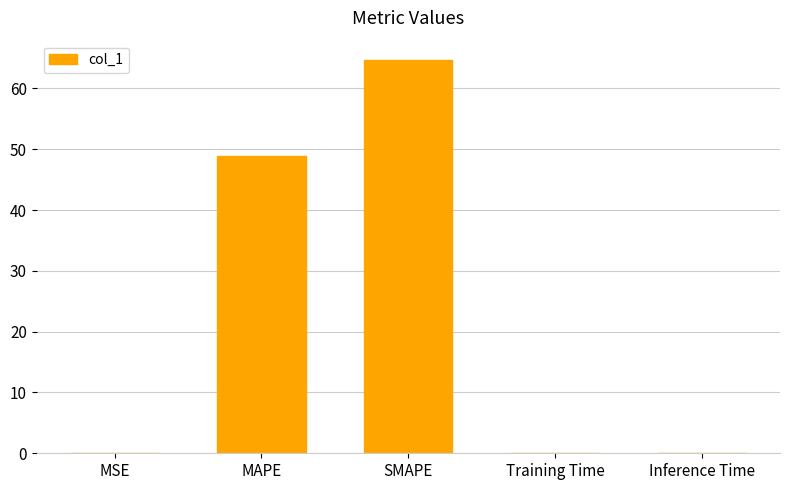

Which category has the highest value across all series?

SMAPE